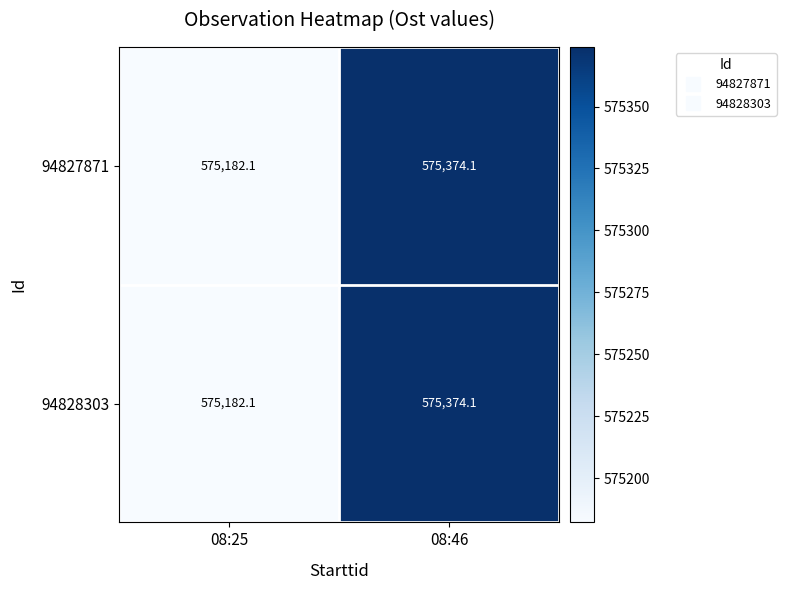

Reading left to right, extract all data points from this chart.

94827871: 08:25=575182.1	08:46=575374.1
94828303: 08:25=575182.1	08:46=575374.1